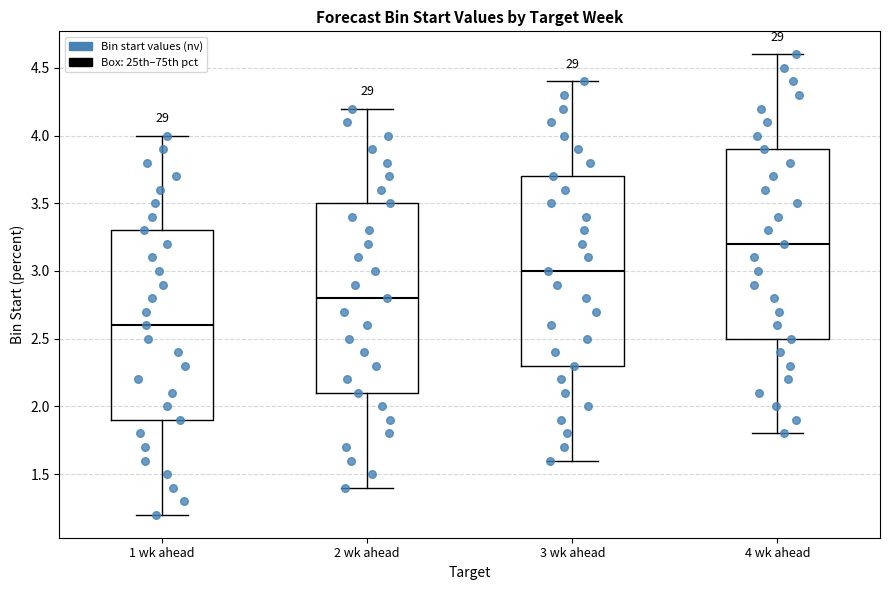

Reading left to right, read every box against the y-axis: the position of its median line, the range the box covers, and the ends of its whiskers. The values are not printed on the chart, so give them approximately, as read against the axis.

1 wk ahead: median 2.6, box 1.9 to 3.3, whiskers 1.2 to 4.0
2 wk ahead: median 2.8, box 2.1 to 3.5, whiskers 1.4 to 4.2
3 wk ahead: median 3.0, box 2.3 to 3.7, whiskers 1.6 to 4.4
4 wk ahead: median 3.2, box 2.5 to 3.9, whiskers 1.8 to 4.6